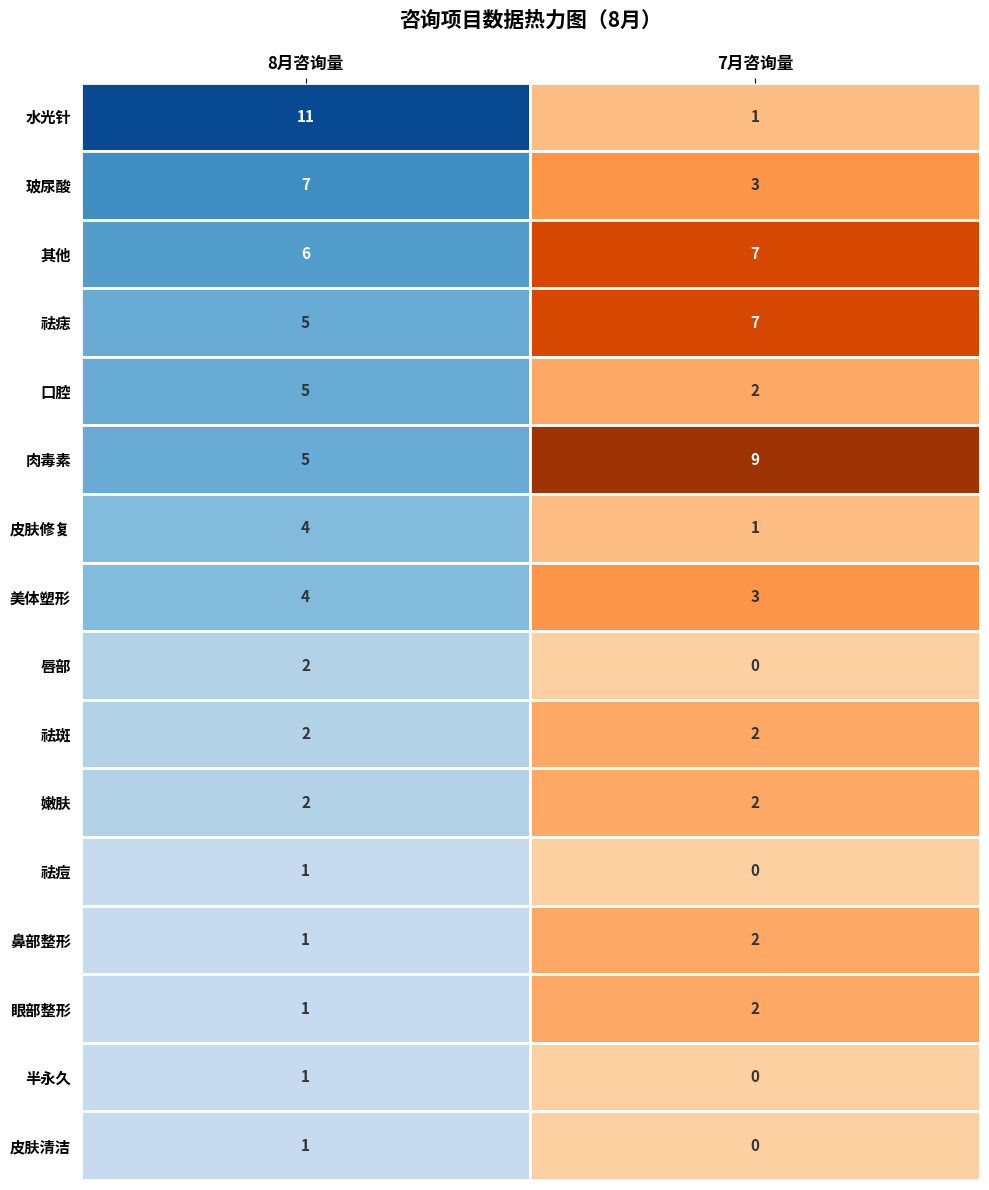

The value of 其他 at 0 is 2. True or false?

False